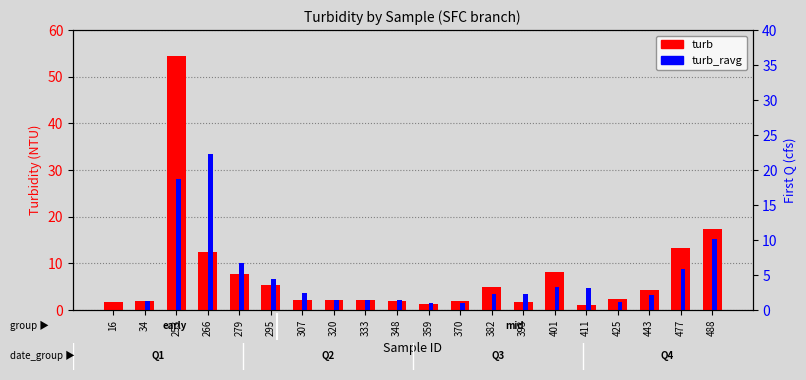

Does the chart contain stacked bars?

No